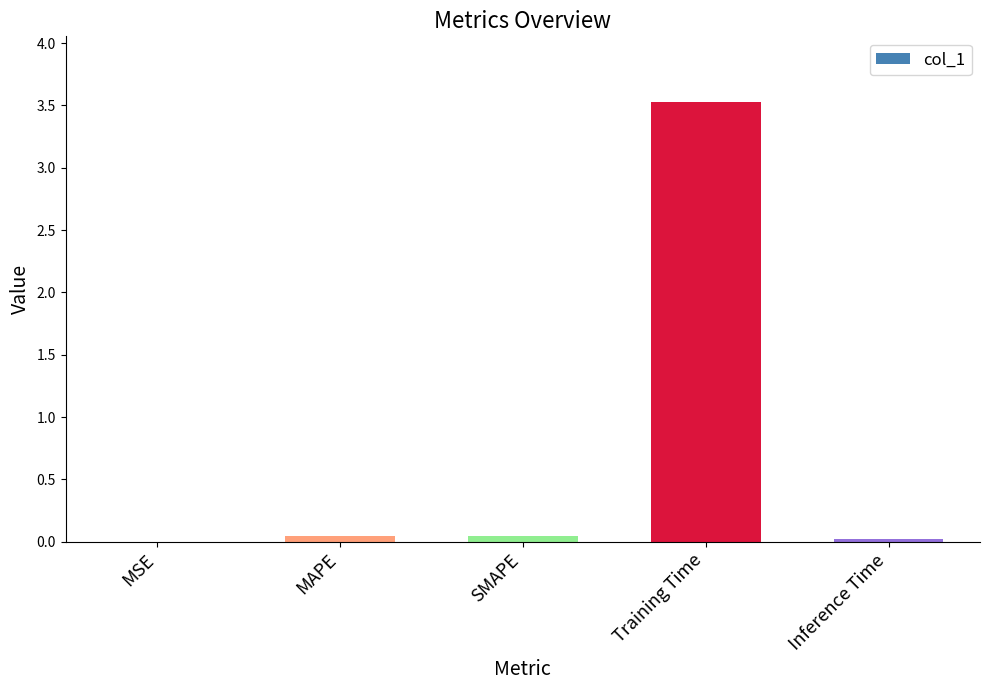

Which category has the highest value across all series?

Training Time